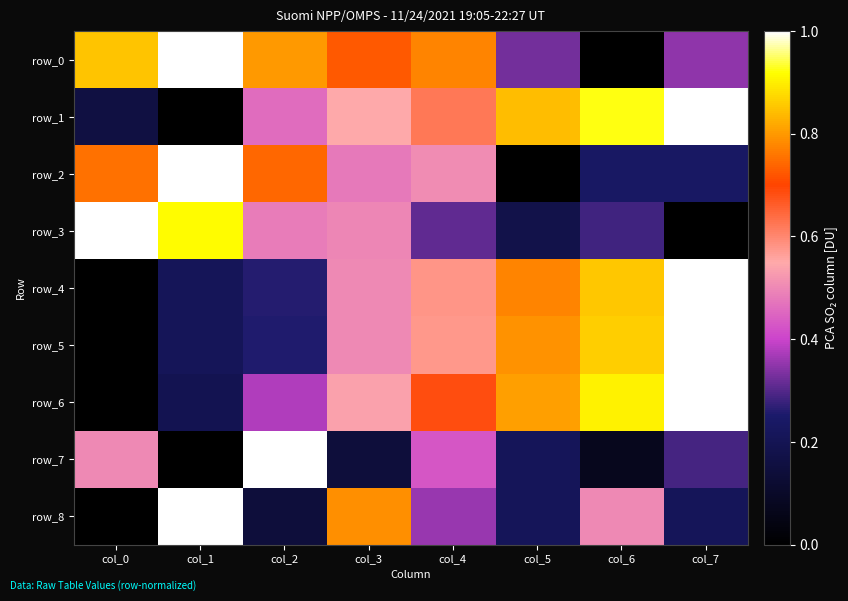

Rank the series by their maximum value, from highest to lowest.

row_0, row_1, row_2, row_3, row_4, row_5, row_6, row_7, row_8